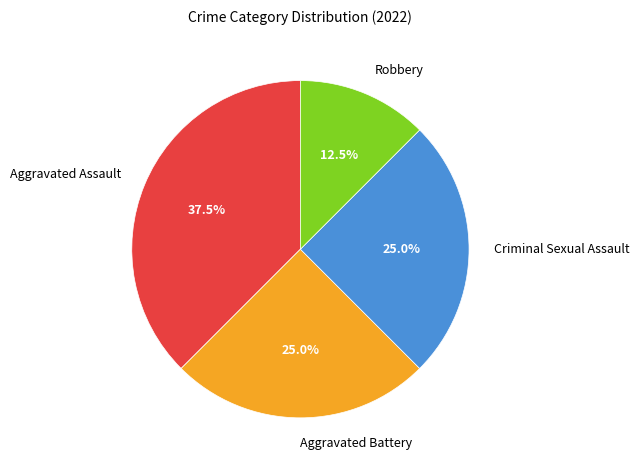

How many slices are in this pie chart?

4